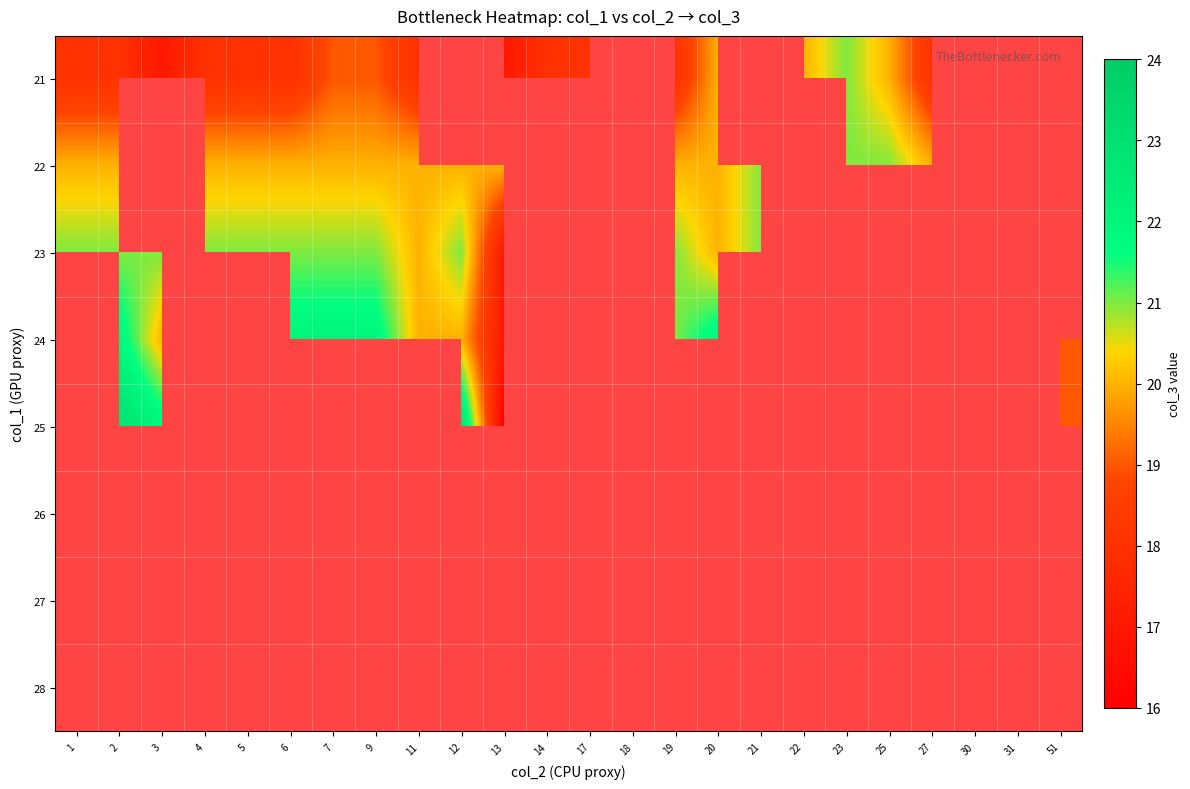

At 13, list the series in order from largest to smallest.

26, 22, 21, 23, 24, 27, 28, 25